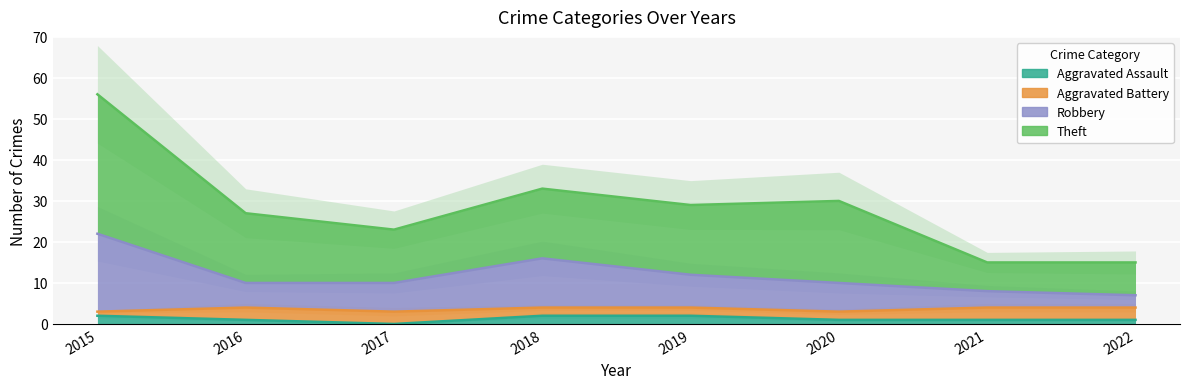

How many lines are shown in the chart?

3